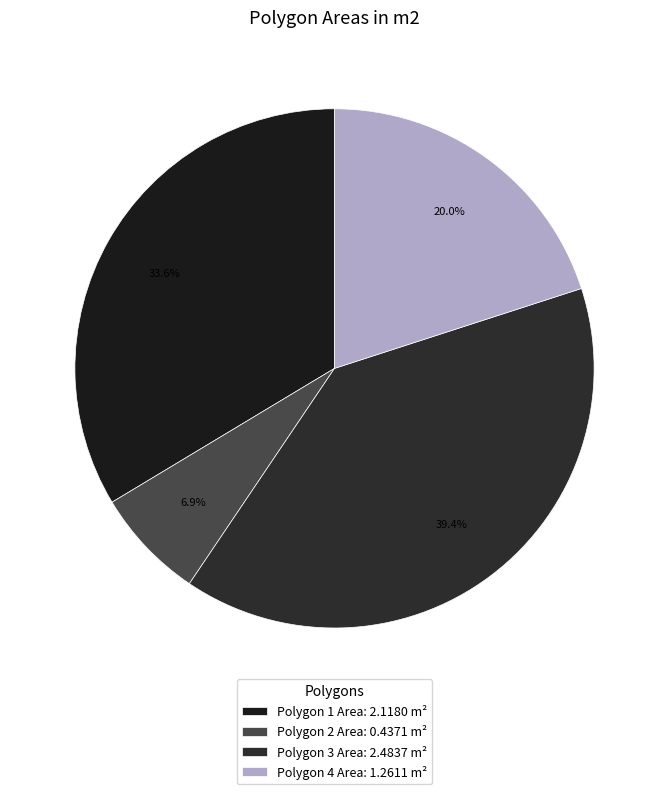

To the nearest percent, what portion does Polygon 3 Area represent?

39%